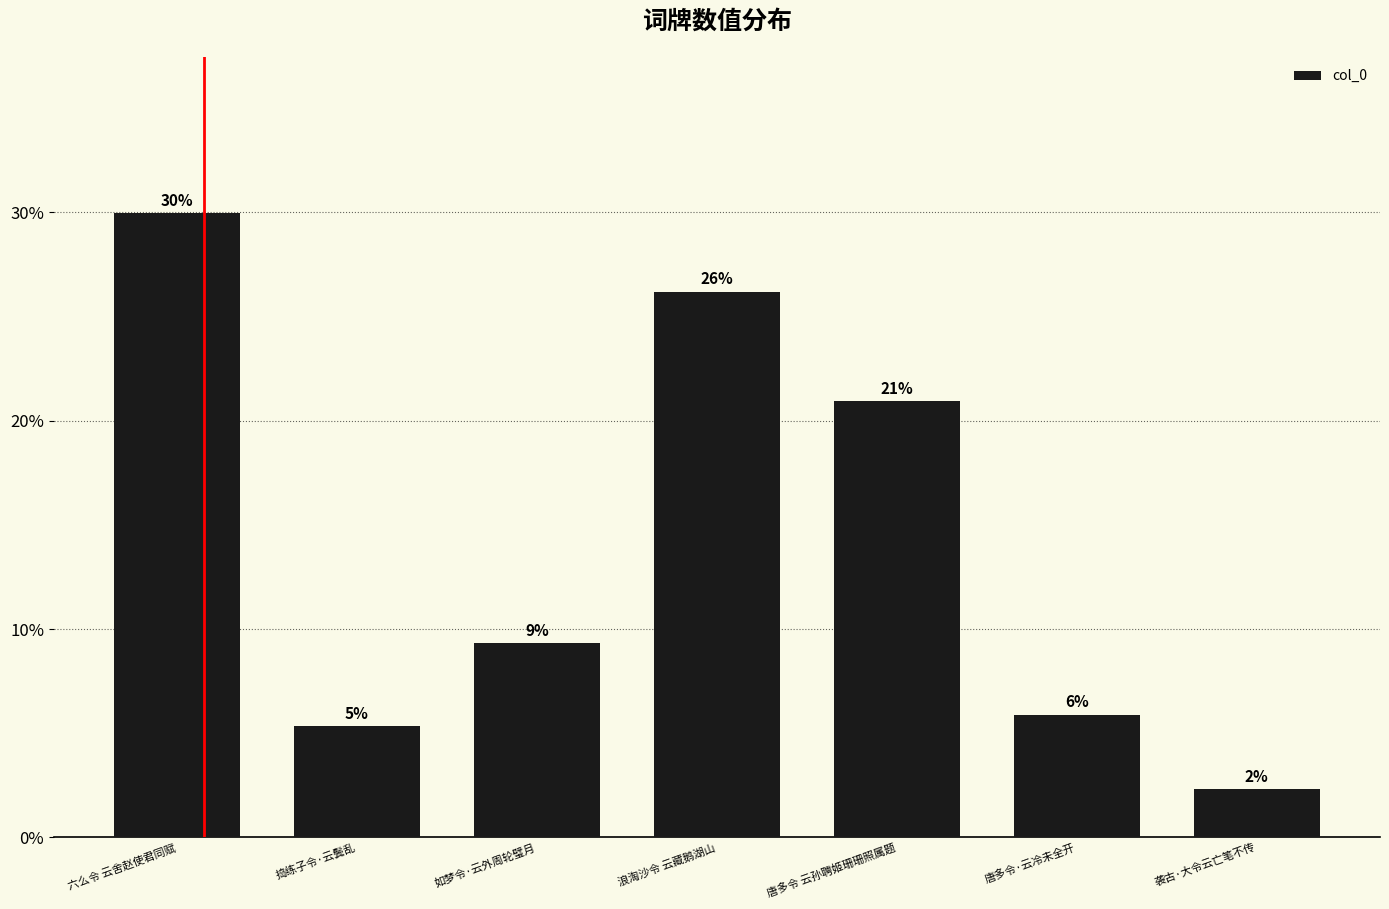

Reading left to right, transcribe all the data shown in this chart.

六么令 云舍赵使君同赋=0.3	捣练子令·云鬓乱=0.1	如梦令·云外周轮璧月=0.1	浪淘沙令 云藏鹅湖山=0.3	唐多令 云孙聘姬珊珊照属题=0.2	唐多令·云冷未全开=0.1	袭古·大令云亡笔不传=0.0